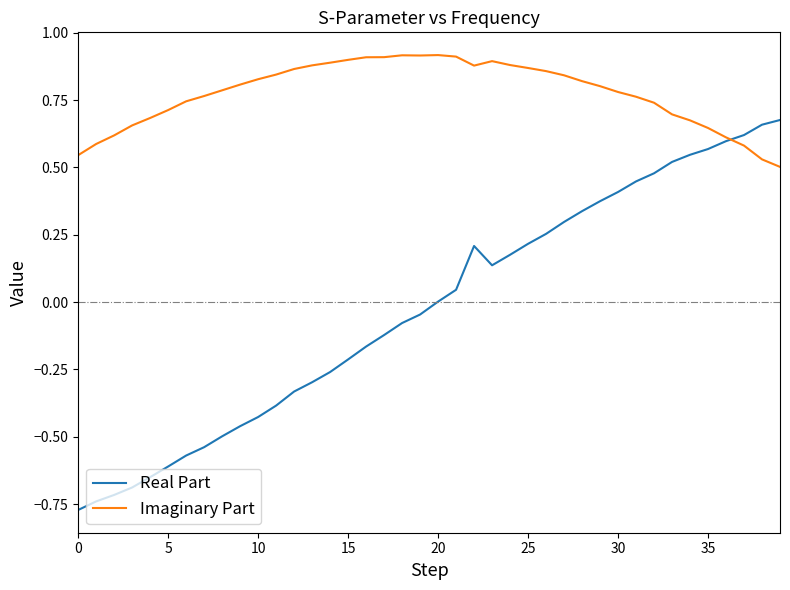

Rank the series by their maximum value, from lowest to highest.

Real Part, Imaginary Part